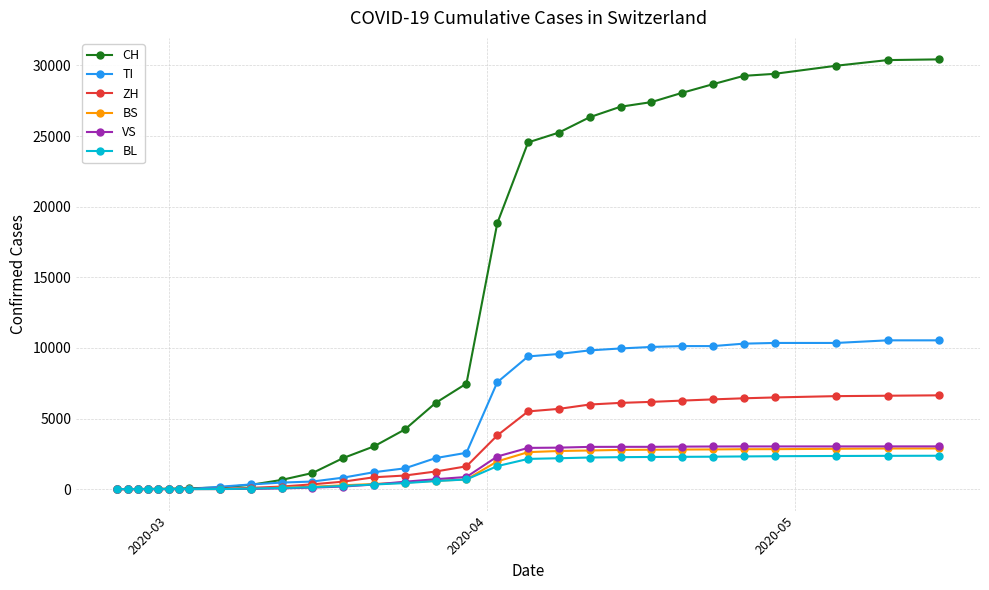

Which series has the largest total across all categories?

CH